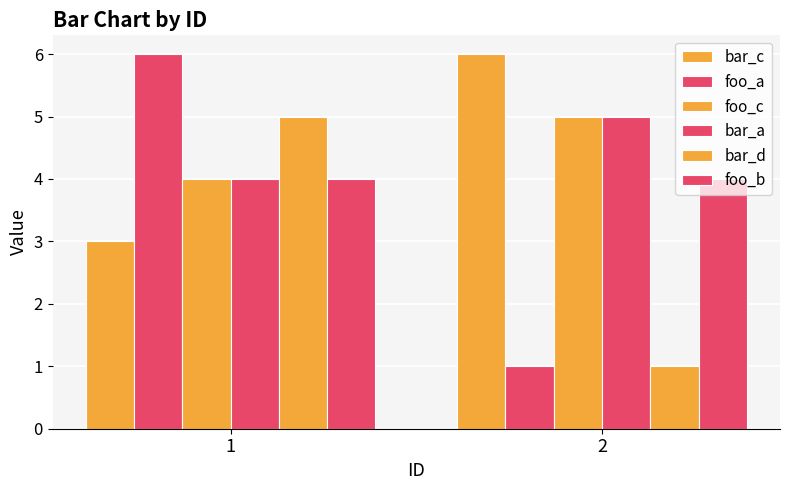

How many bars are there in total?

12